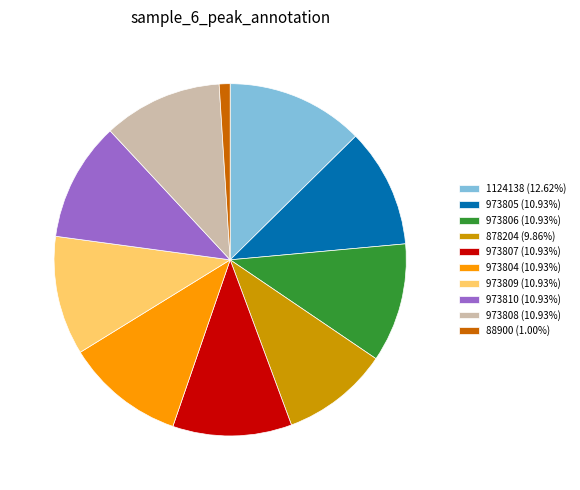

Approximately how many times larger is the value at 973810 compared to 973809?

1.0